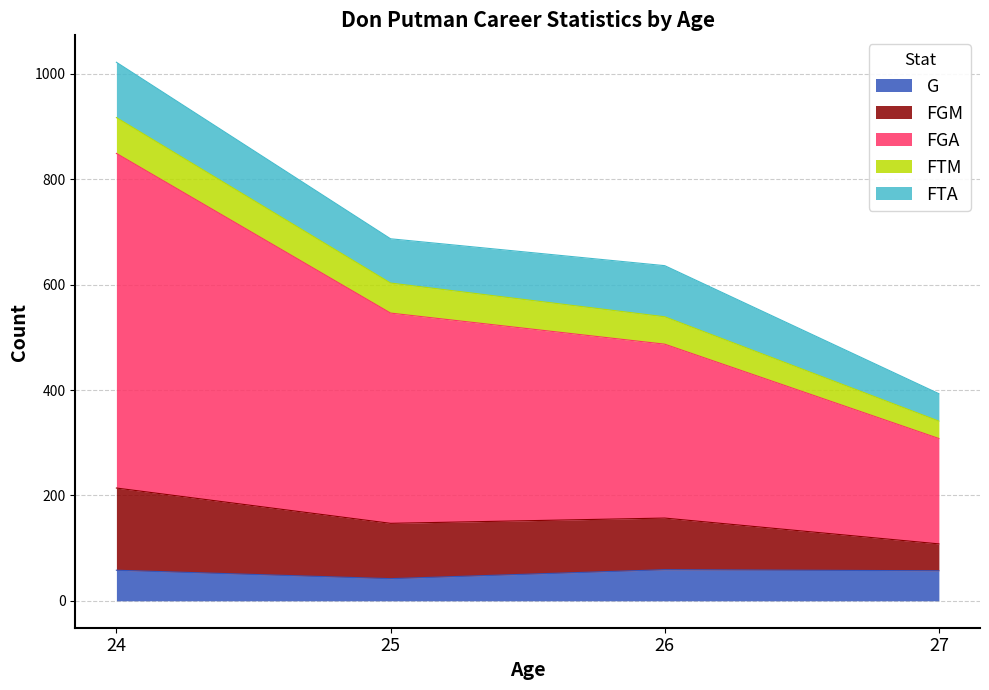

Does the chart have visible grid lines?

Yes